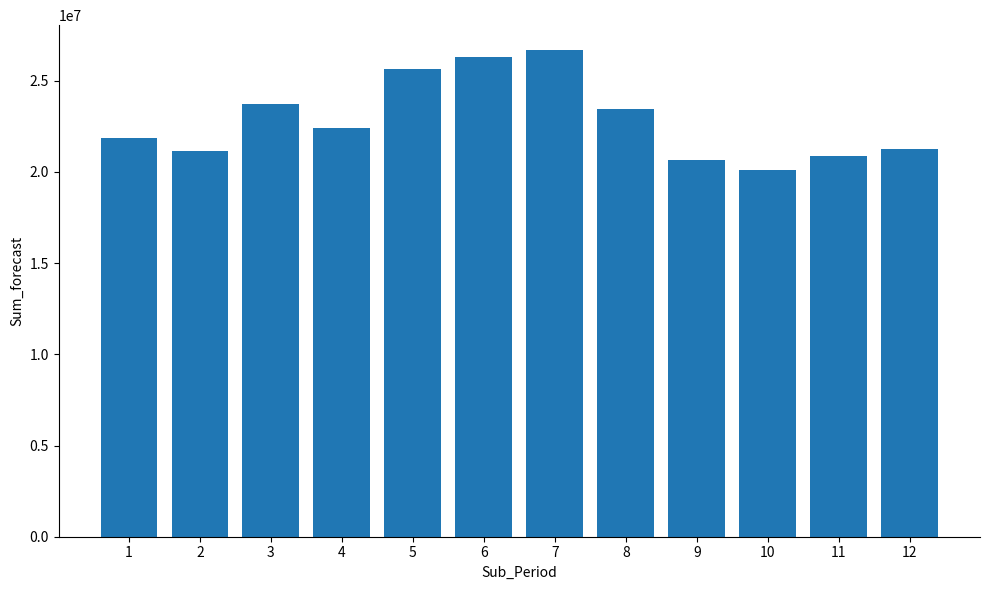

Which category has the highest value across all series?

7